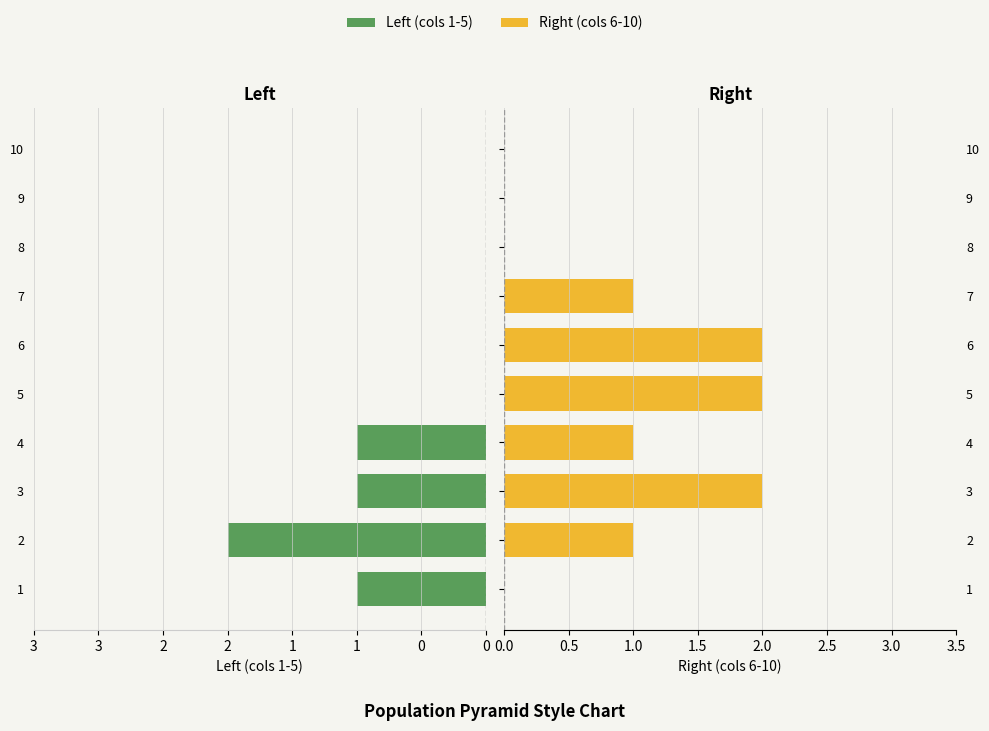

How many distinct data groups are displayed?

2